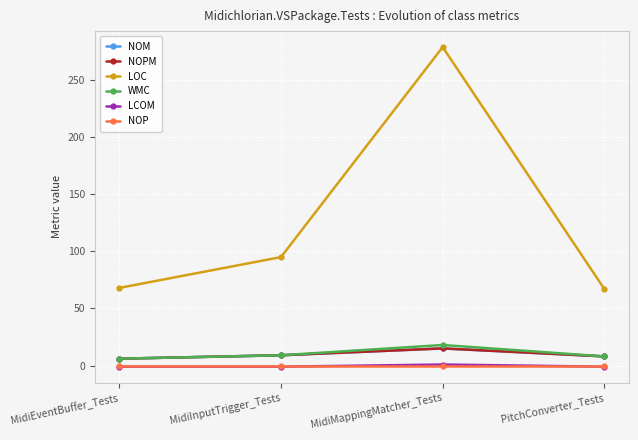

Does the chart have visible grid lines?

Yes